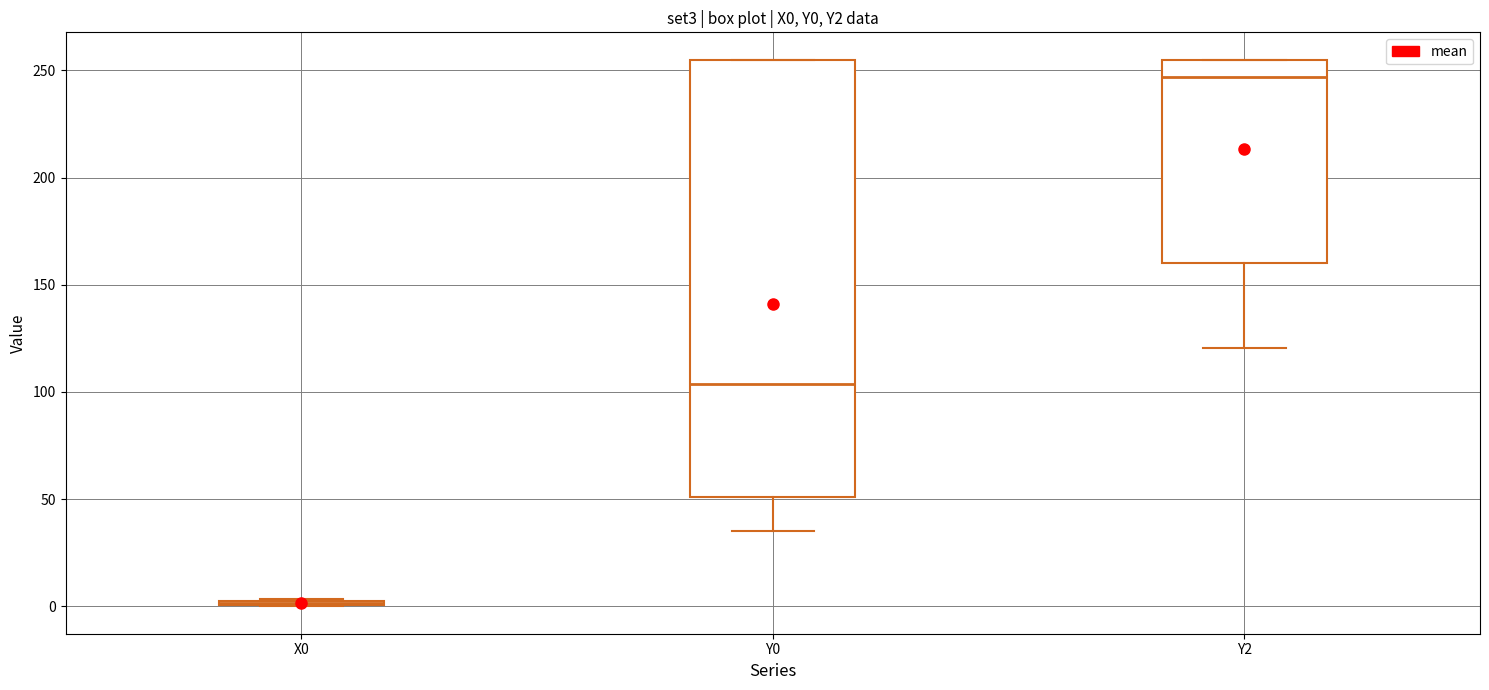

Where is the lower edge of the box for Y0 on the y-axis? The values are not printed on the chart, so give them approximately, as read against the axis.

50